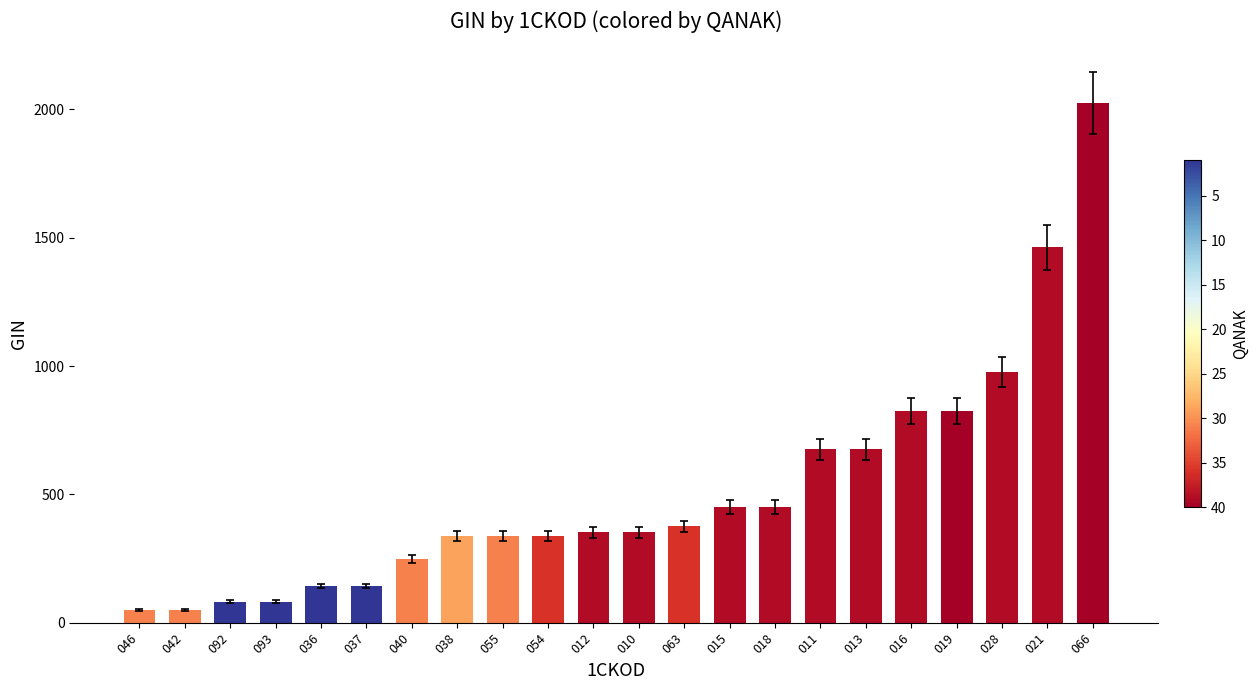

The chart shows a value of 2024.5 at 021. True or false?

False